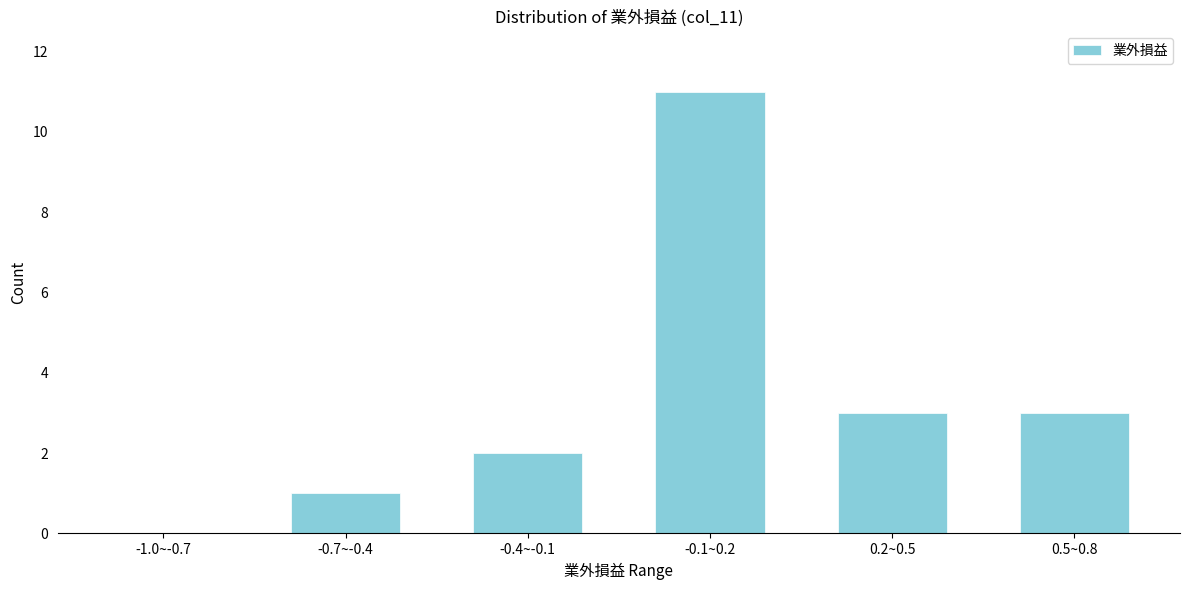

Reading left to right, list all the values displayed in this chart.

-1.0~-0.7=0	-0.7~-0.4=1	-0.4~-0.1=2	-0.1~0.2=11	0.2~0.5=3	0.5~0.8=3